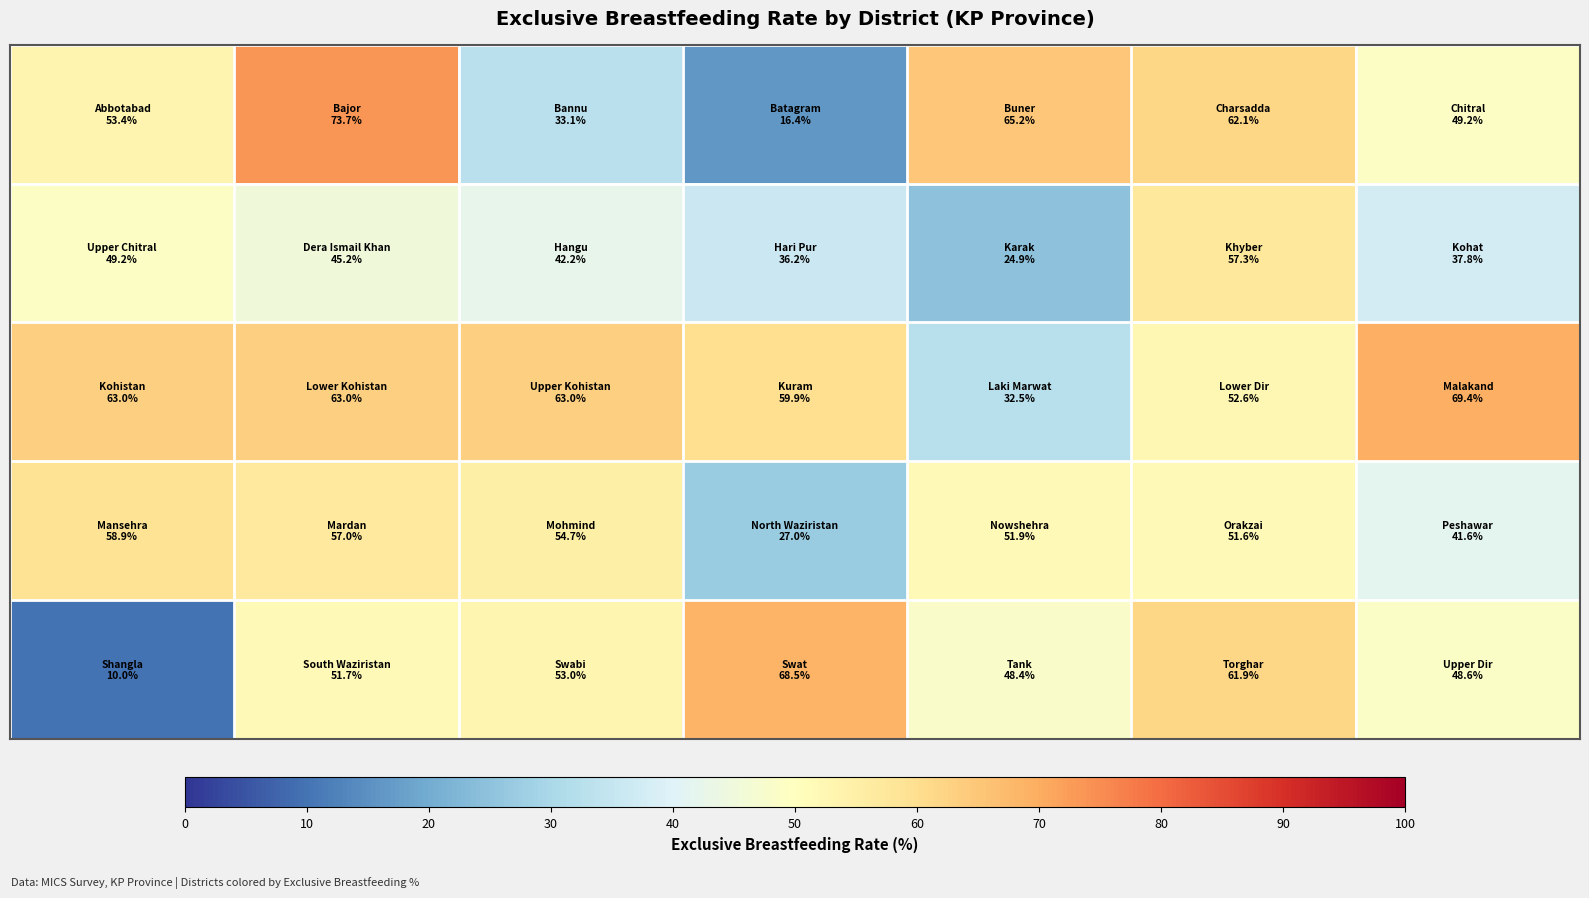

What is the smallest value displayed?

10.0